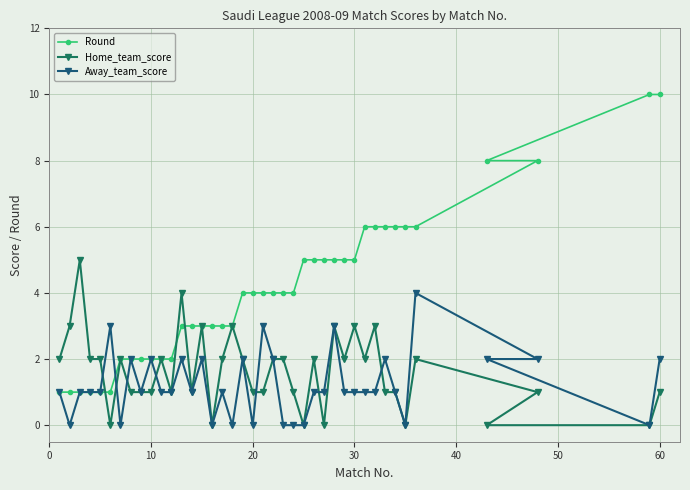

At which category is the sum across all series the highest?

60